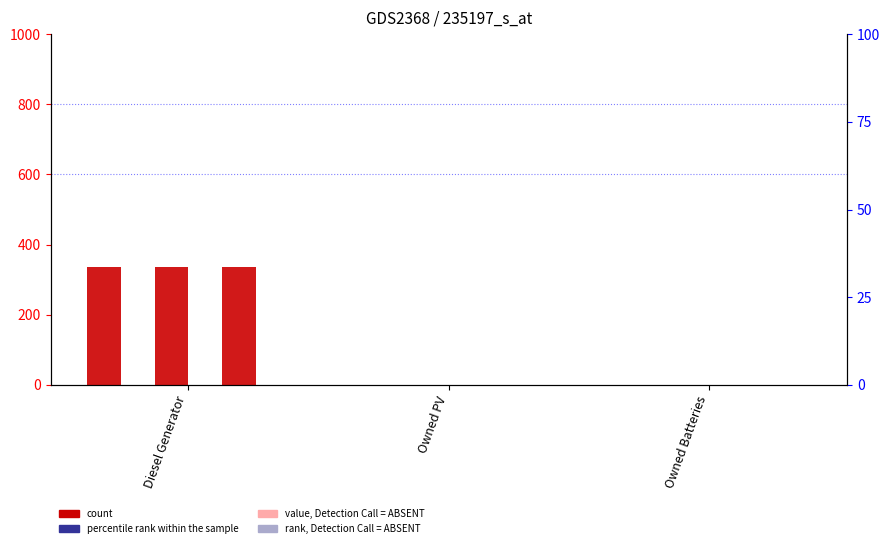

How many groups of bars are there?

3